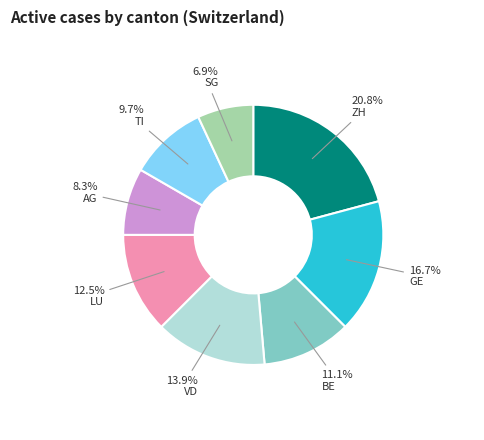

Is there any slice that represents more than half of the pie?

No